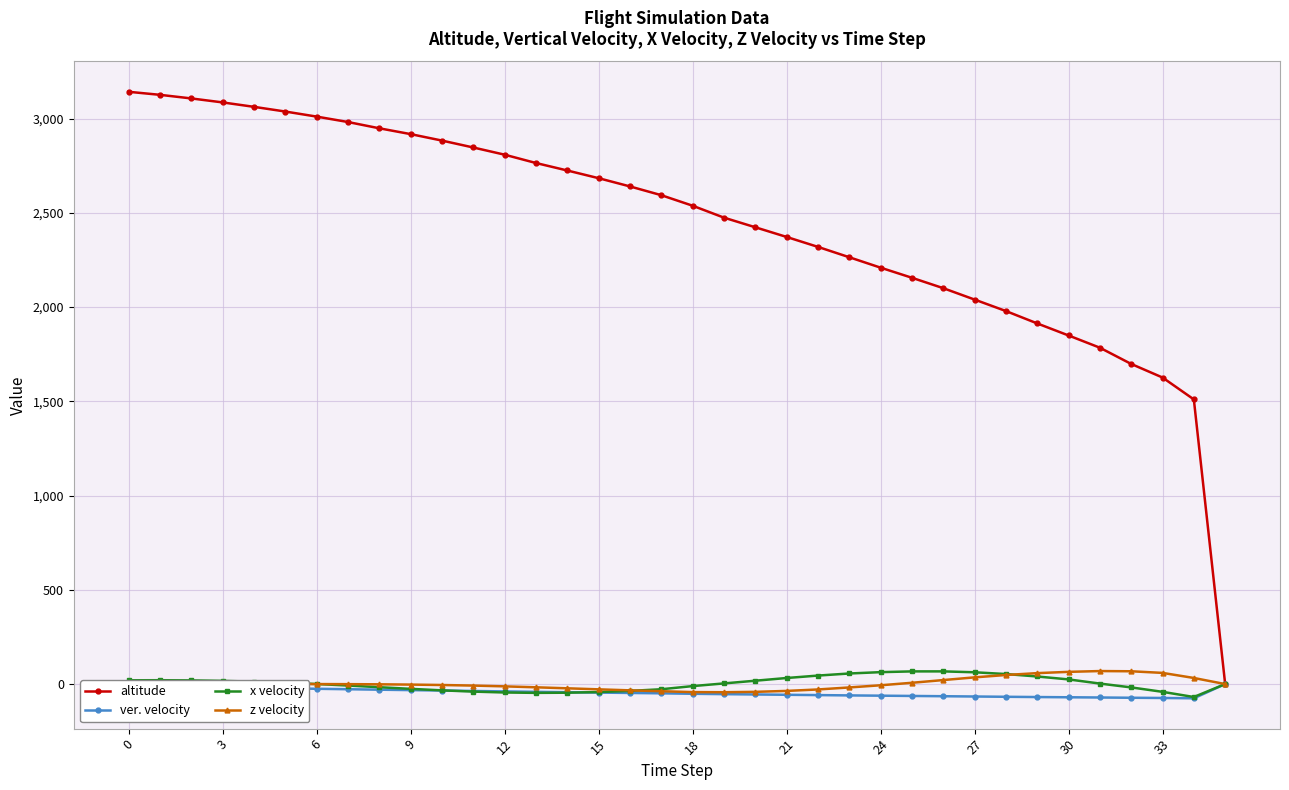

Which series has the largest total across all categories?

altitude